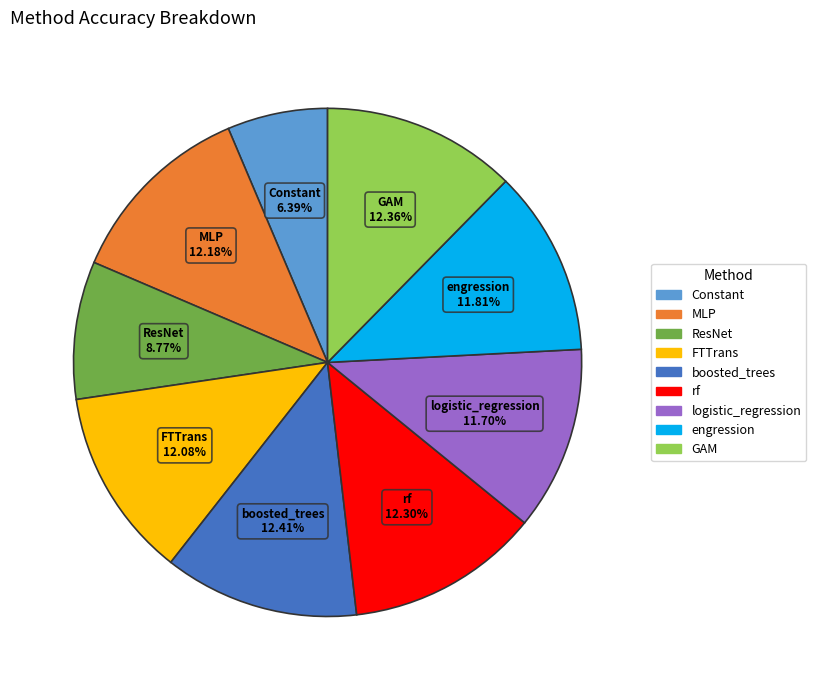

How many segments does this pie chart have?

9